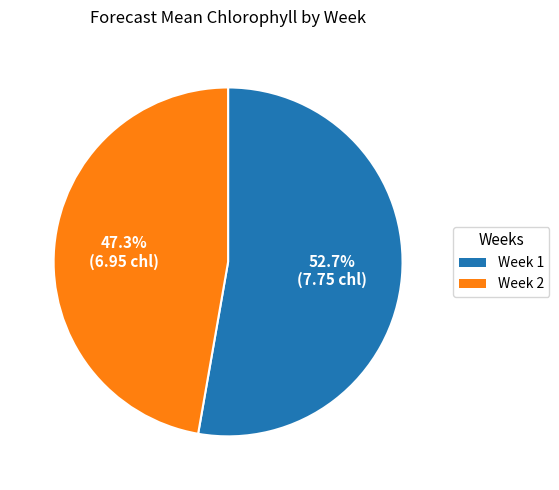

Combined, do Week 1 and Week 2 account for over 50%?

Yes